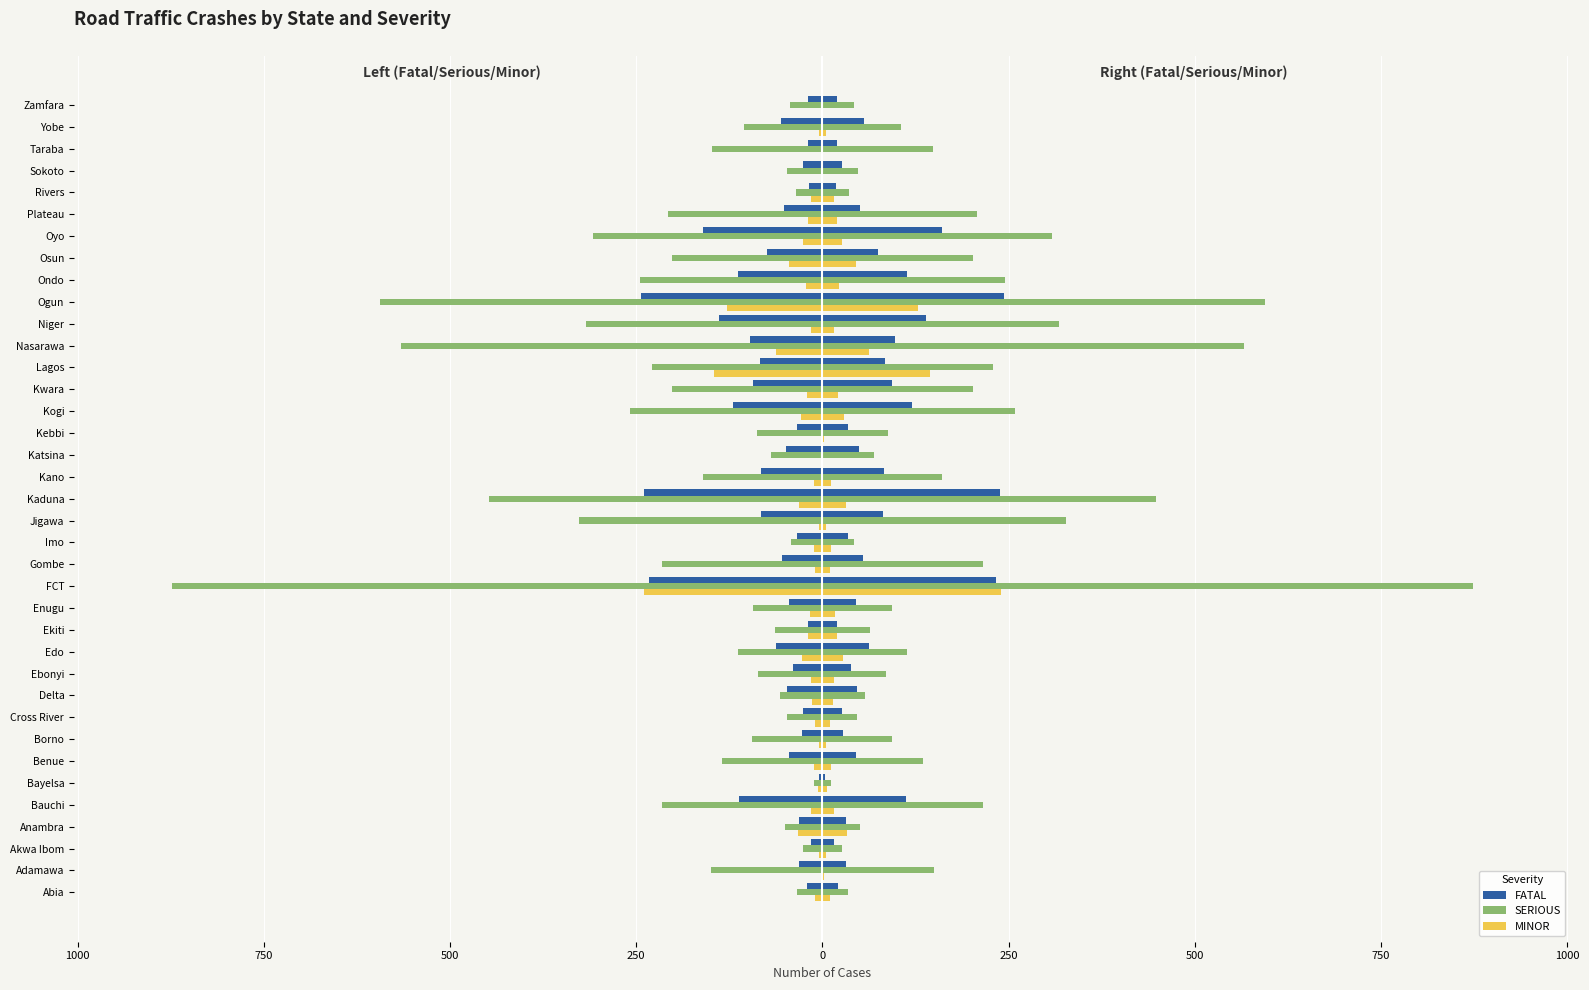

Reading left to right, what are all the values shown in this chart?

FATAL: -21	-32	-15	-32	-112	-4	-45	-28	-26	-47	-39	-63	-19	-45	-233	-54	-34	-82	-239	-83	-49	-34	-120	-93	-84	-97	-139	-244	-113	-74	-161	-51	-18	-26	-20	-56	-20
SERIOUS: -34	-150	-26	-50	-216	-11	-135	-94	-47	-57	-86	-114	-64	-93	-874	-215	-42	-327	-448	-161	-69	-88	-258	-202	-229	-566	-318	-594	-245	-202	-308	-208	-36	-48	-148	-105	-43
MINOR: -10	-2	-5	-33	-16	-6	-11	-5	-10	-14	-16	-28	-20	-17	-240	-10	-11	-5	-32	-11	0	-2	-29	-21	-145	-62	-16	-128	-22	-45	-26	-20	-15	-1	-1	-5	-1